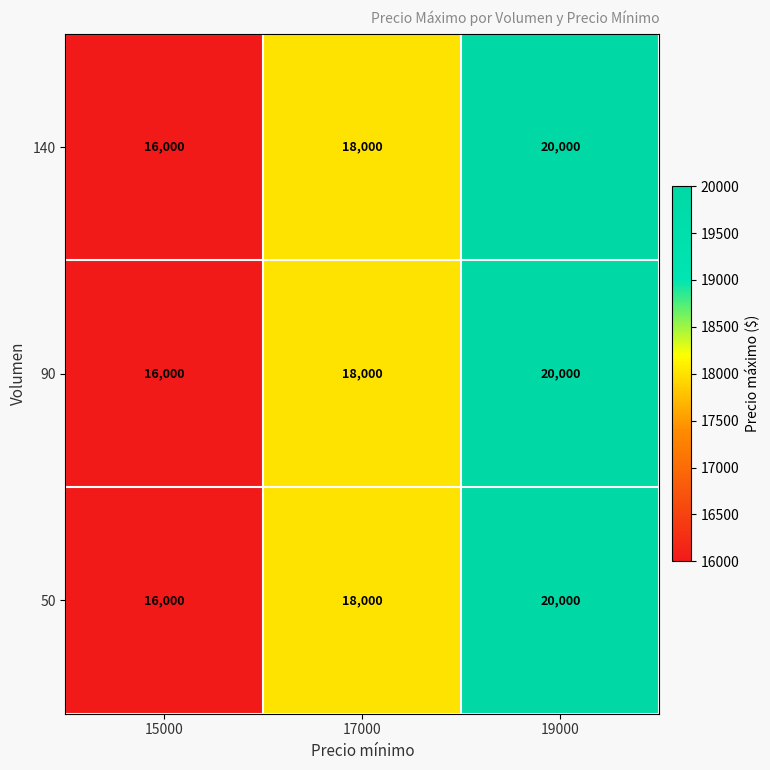

Which label corresponds to the smallest value in the chart?

15000